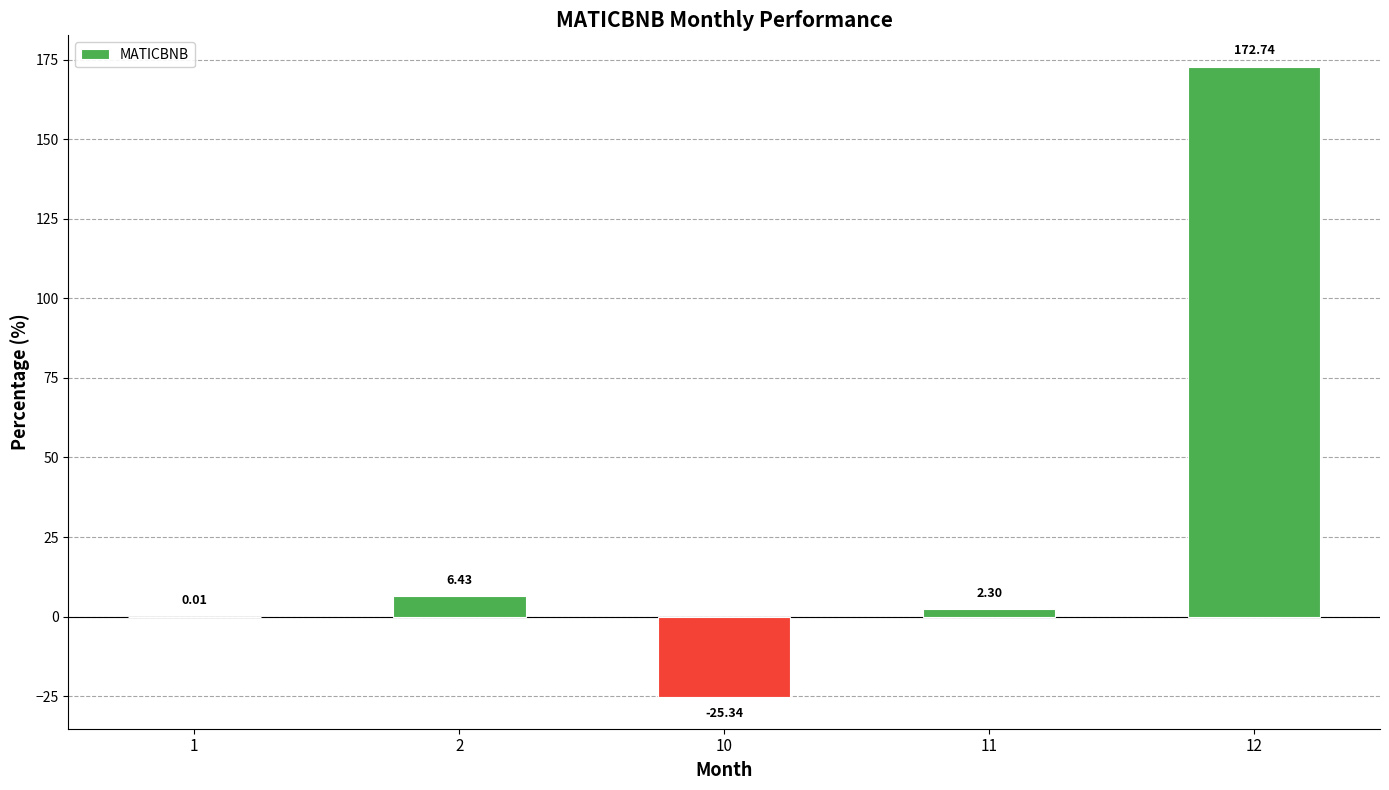

Which has a higher value, 10 or 12?

12